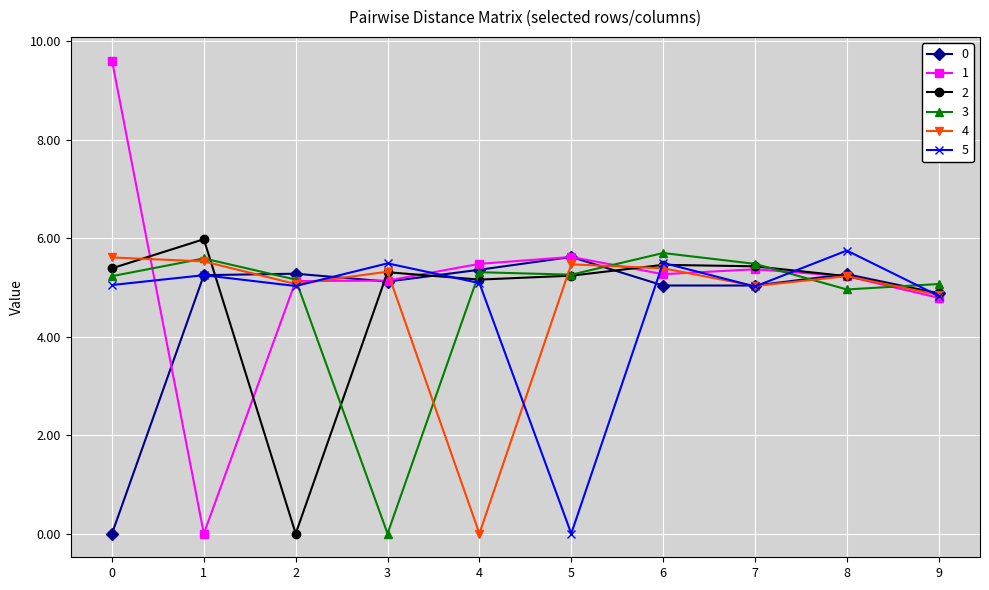

What is the value of the 3 point at the 7th from the left?

5.7